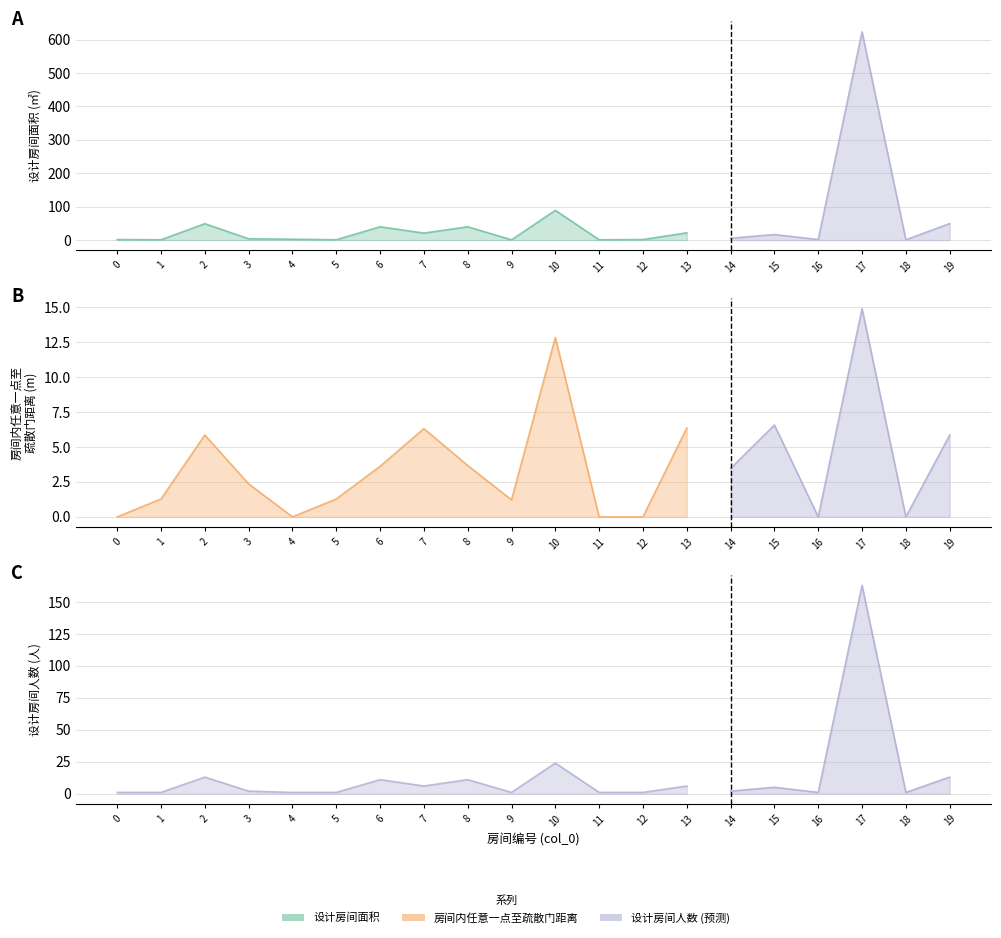

What is the difference between the second highest and second lowest values in the 房间内任意一点至疏散门距离 series?

12.8